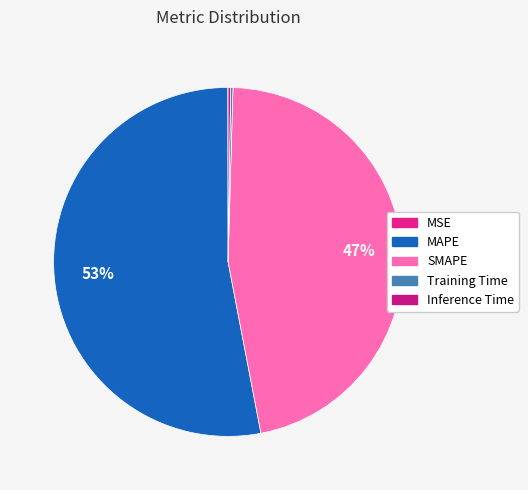

Does Inference Time account for over 50% of the chart?

No